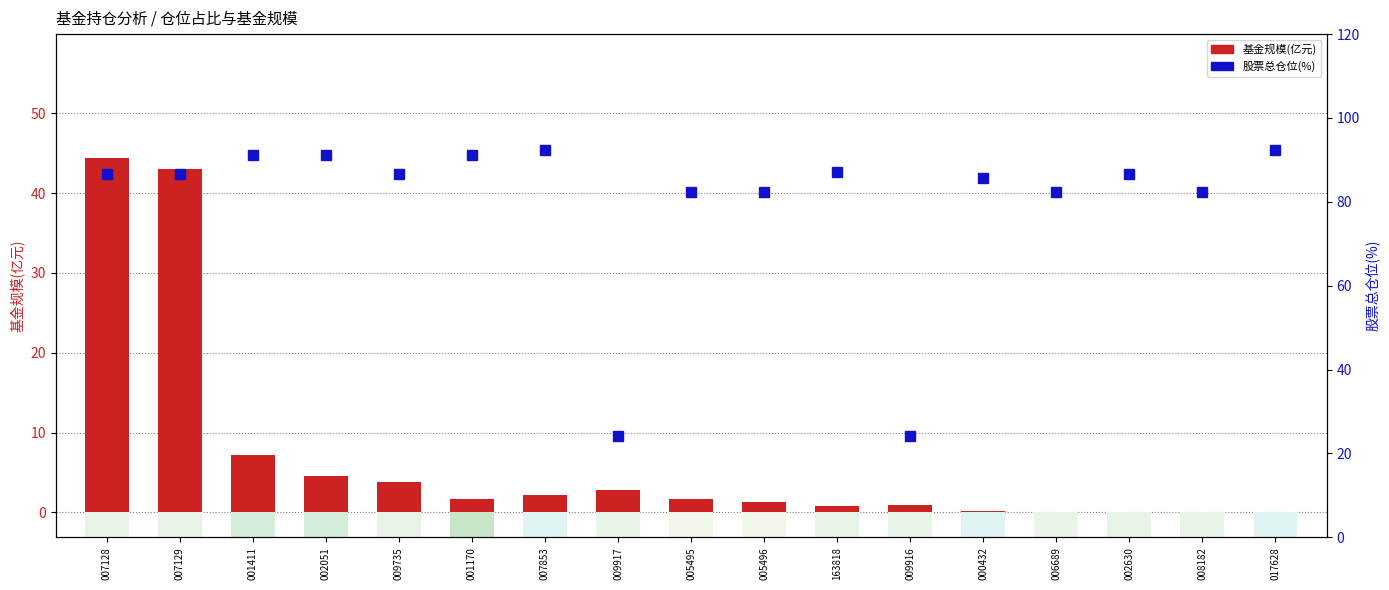

The value of 基金规模(亿元) at 009735 is 3.8. True or false?

True